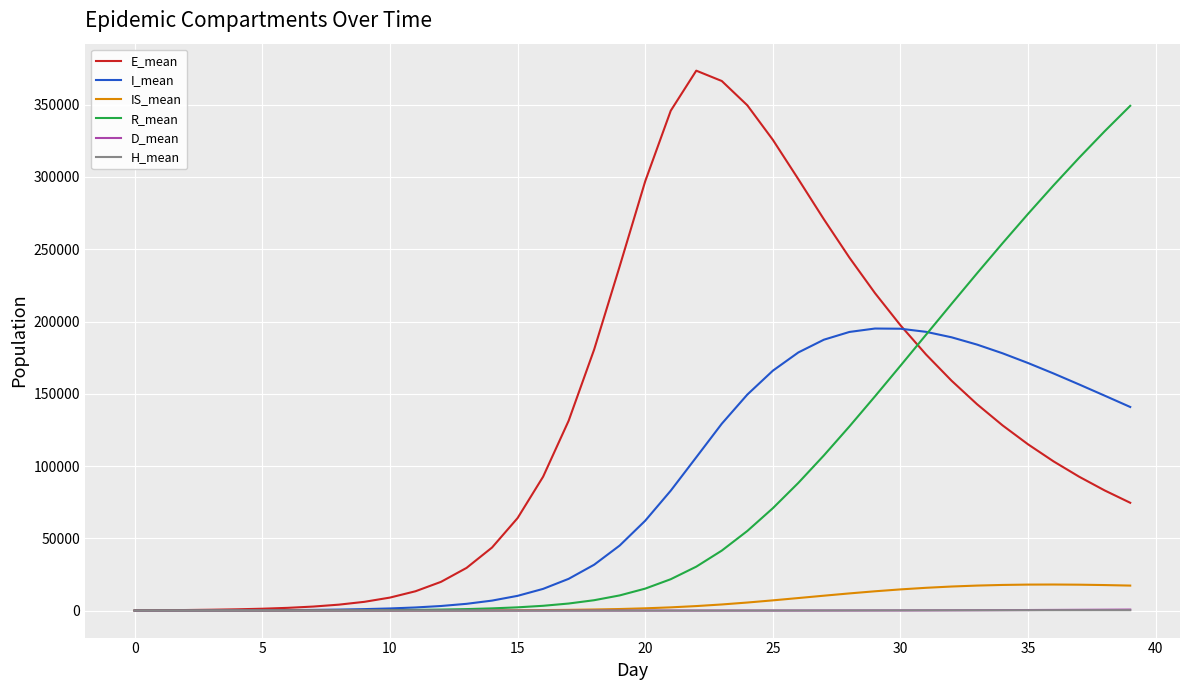

What is the maximum value shown in the chart?

373543.9